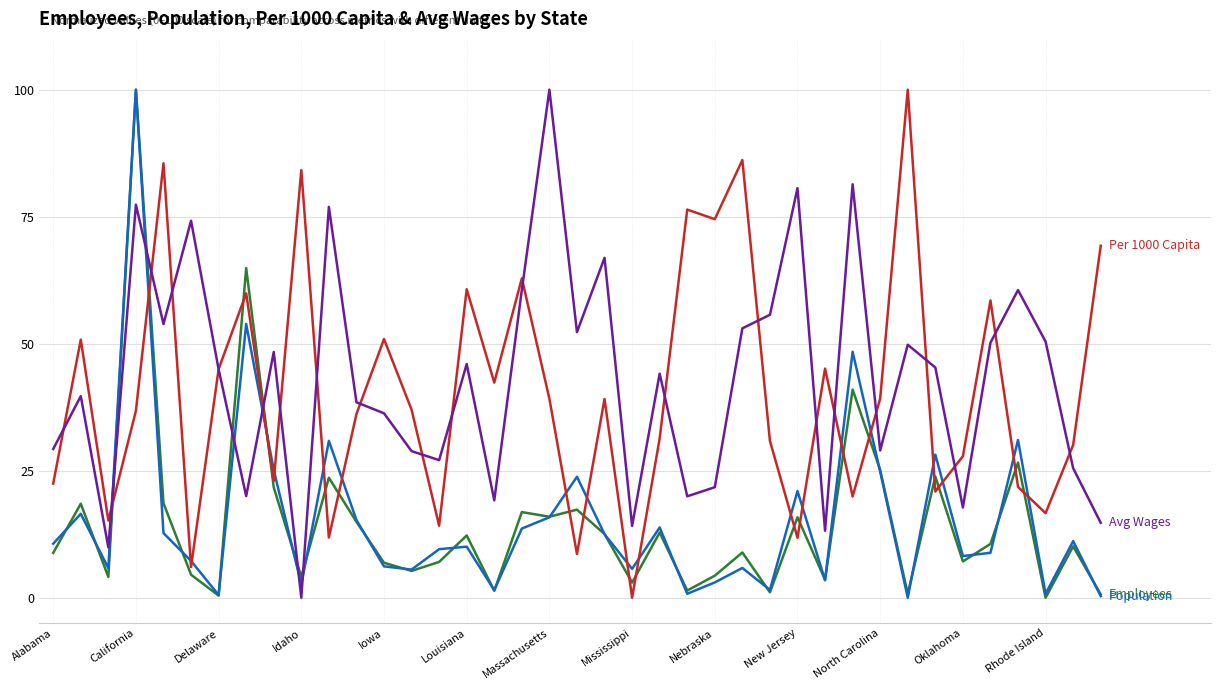

What is the maximum value shown in the chart?

100.0